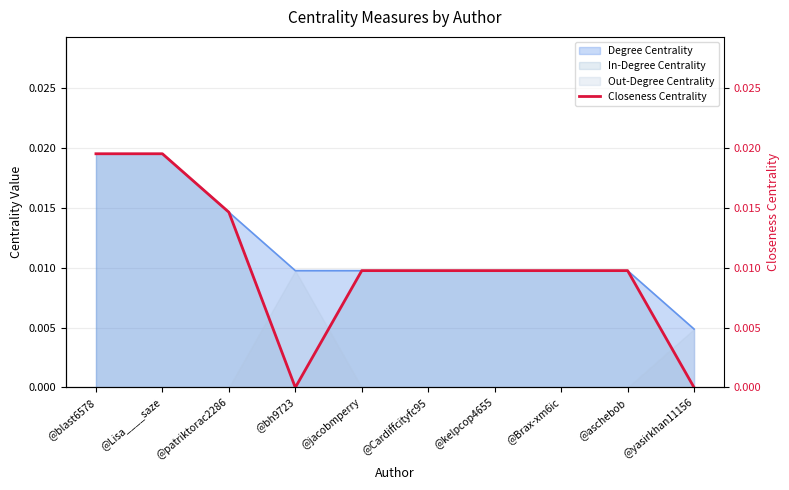

How many values are between 0 and 1?

10